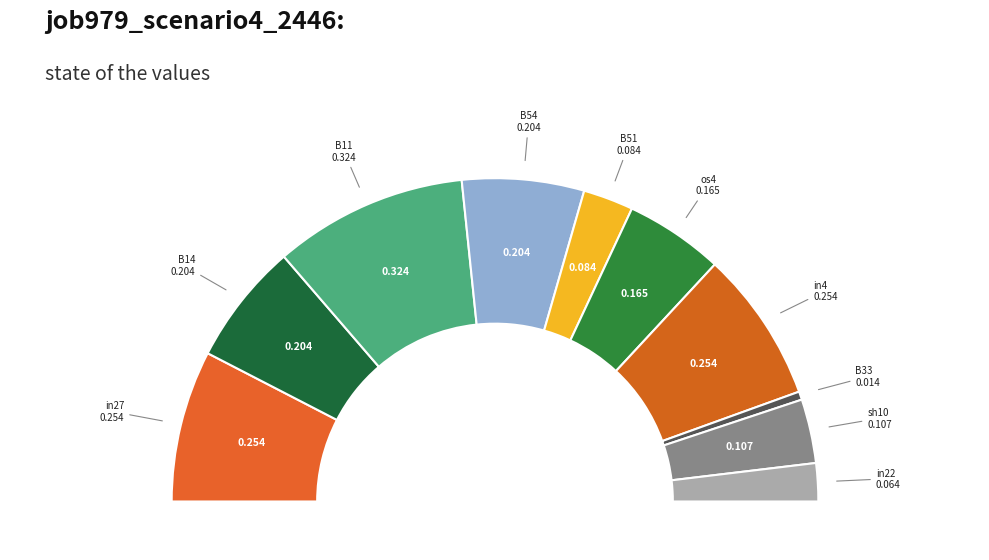

Do in27 and in4 together represent more than half of the pie?

No